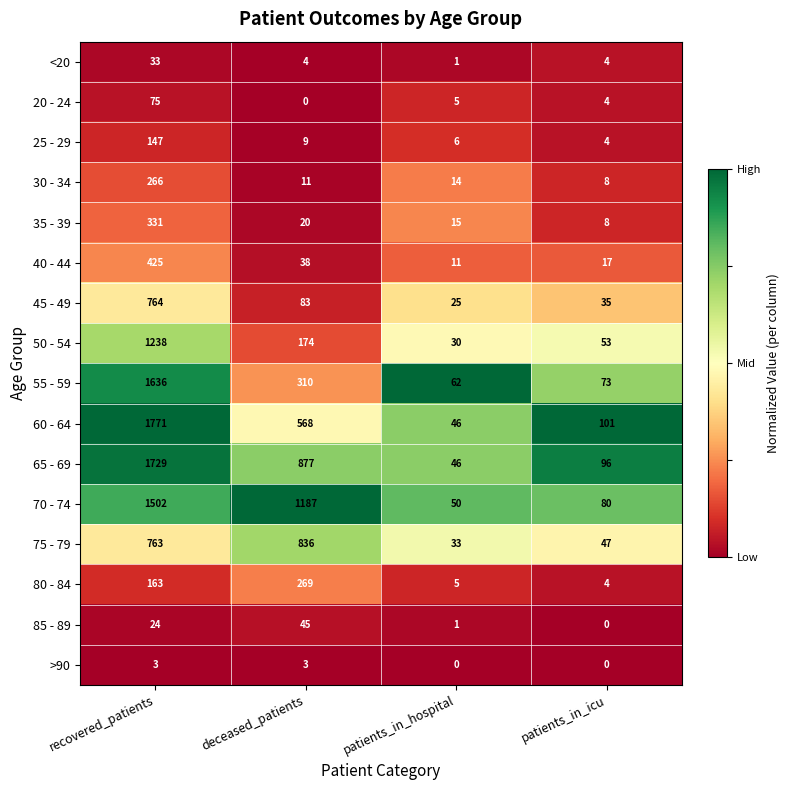

The 20 - 24 series shows 39 at deceased_patients. True or false?

False